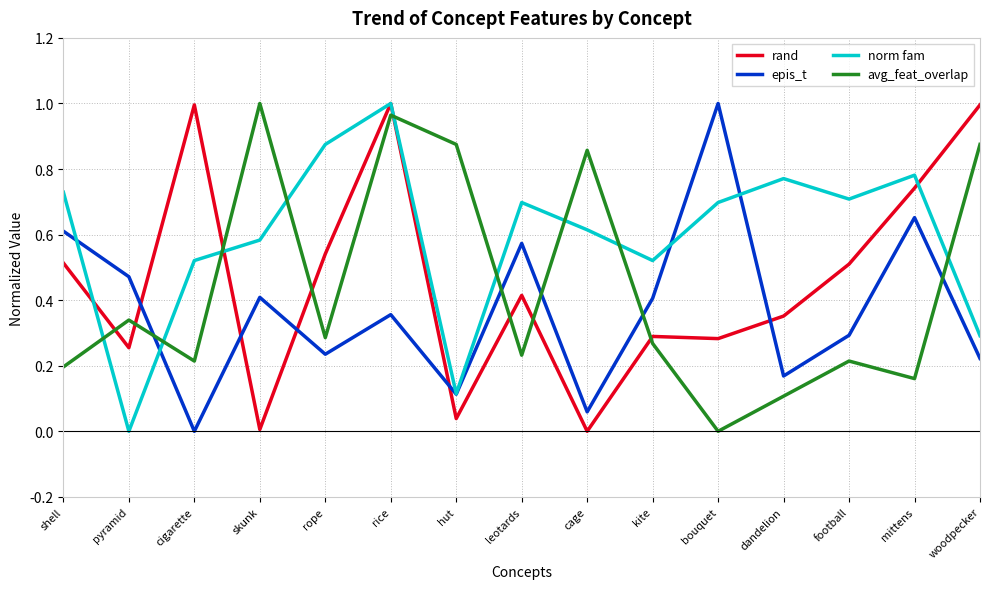

Where is the first local minimum for norm fam?

pyramid